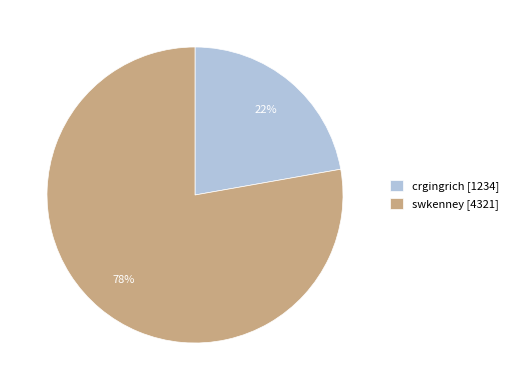

Does crgingrich [1234] represent more than half of the total?

No